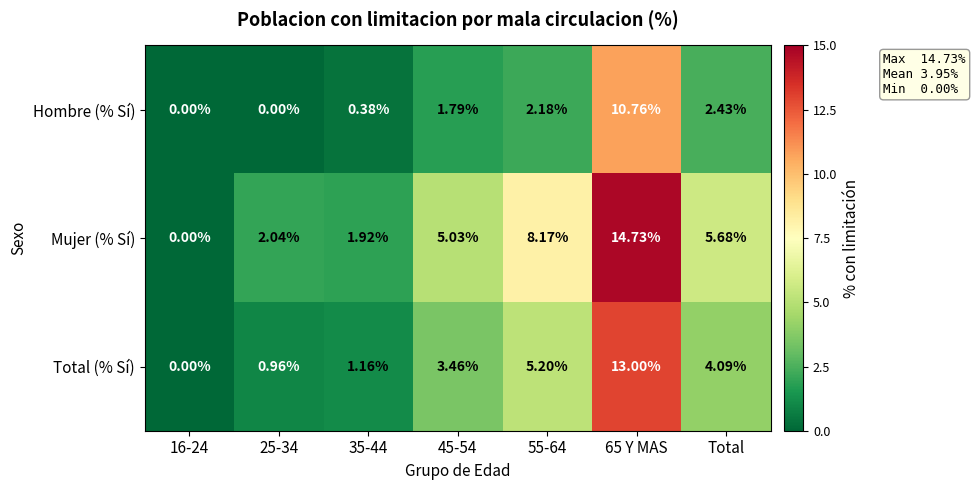

Rank the series at Total from lowest to highest value.

Hombre (% Sí), Total (% Sí), Mujer (% Sí)